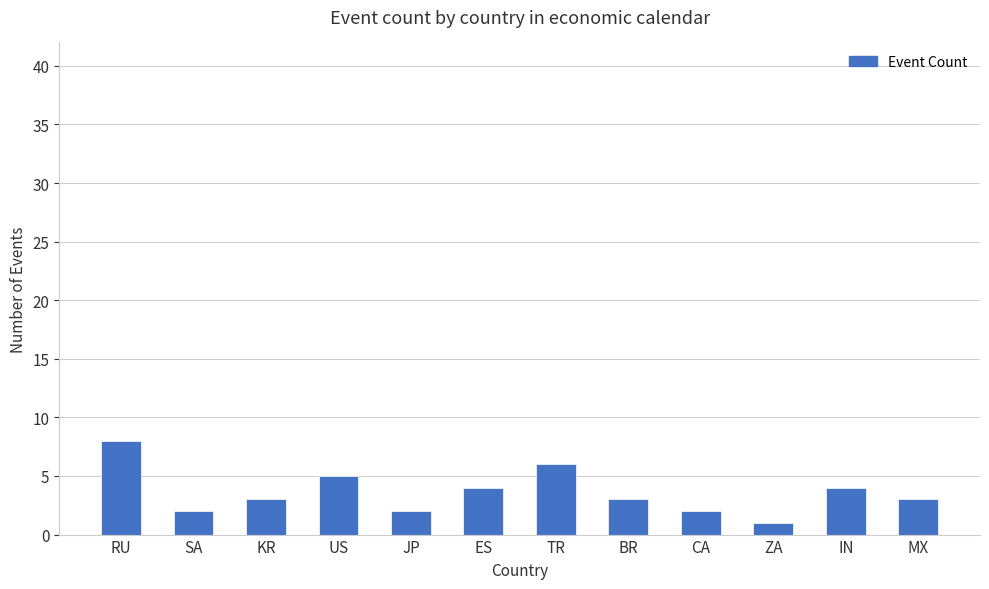

Reading right to left, extract all data points from this chart.

MX=3	IN=4	ZA=1	CA=2	BR=3	TR=6	ES=4	JP=2	US=5	KR=3	SA=2	RU=8